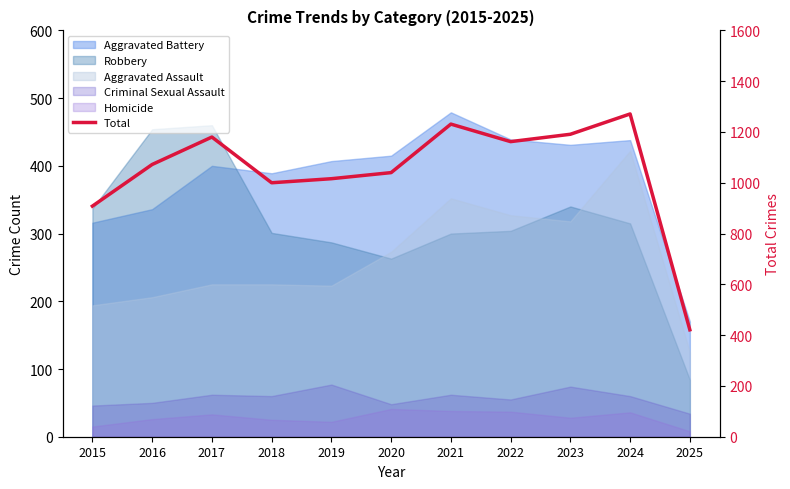

What is the greatest value displayed?

1271